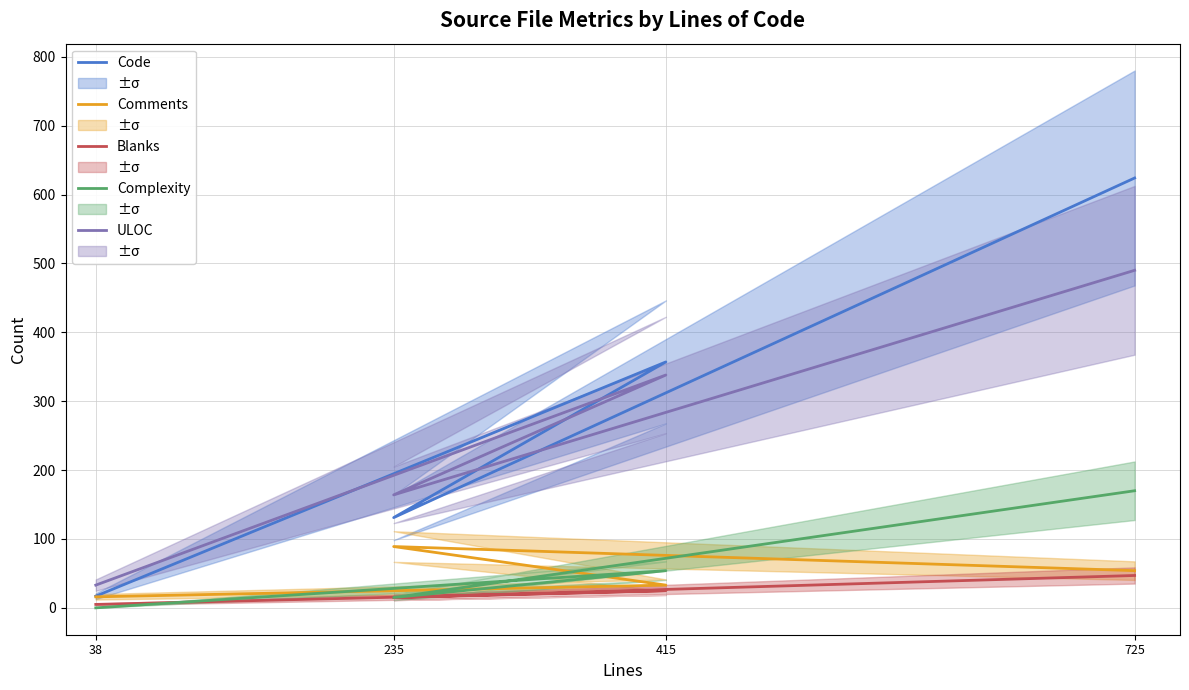

What is the sum of the ULOC values at 235 and 415?

502